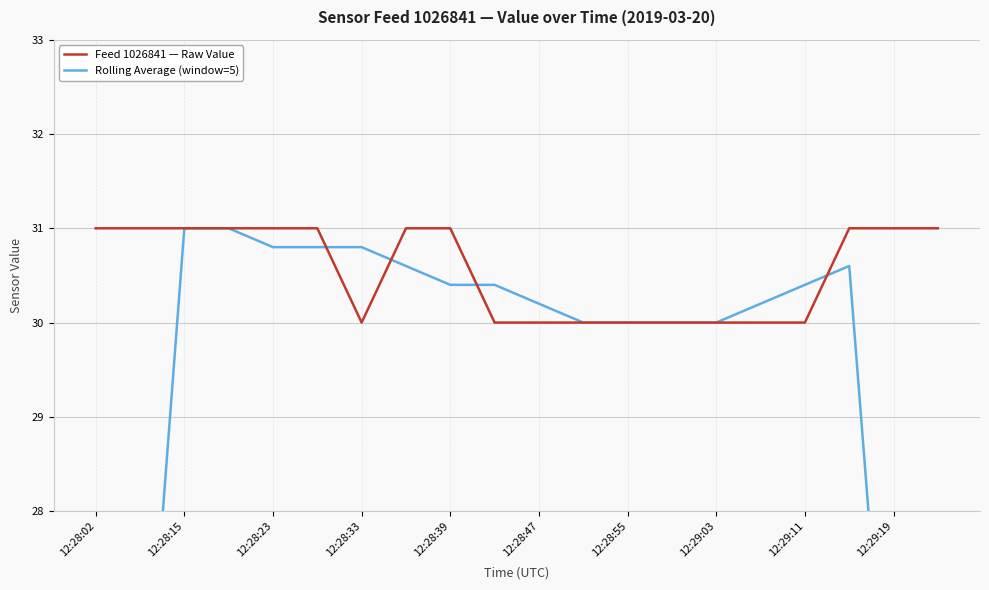

What is the lowest value of the Feed 1026841 — Raw Value series?

30